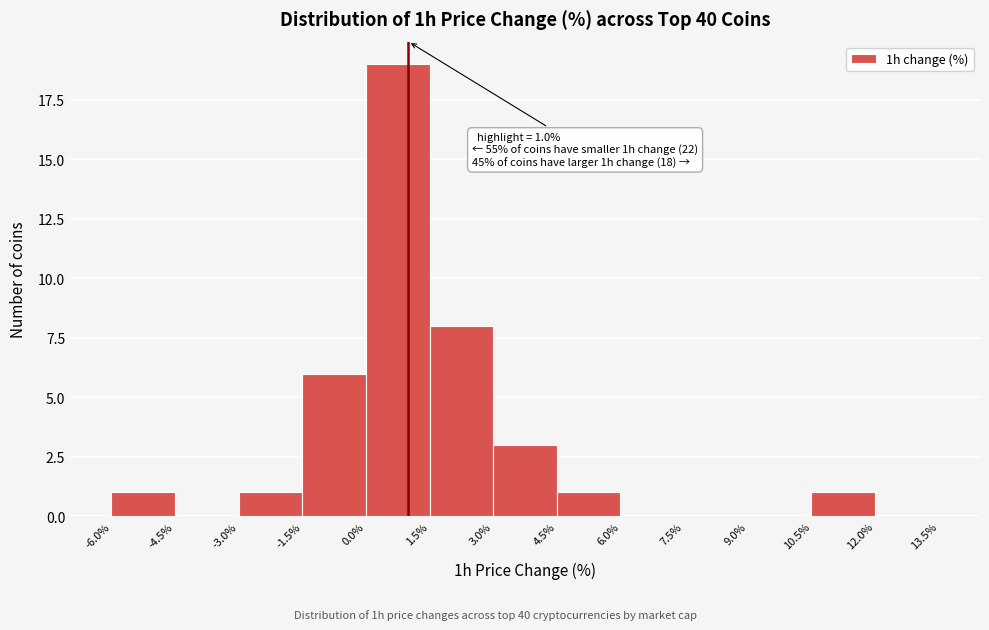

Over which range of the x-axis is the bar tallest?

0.0% to 1.5%